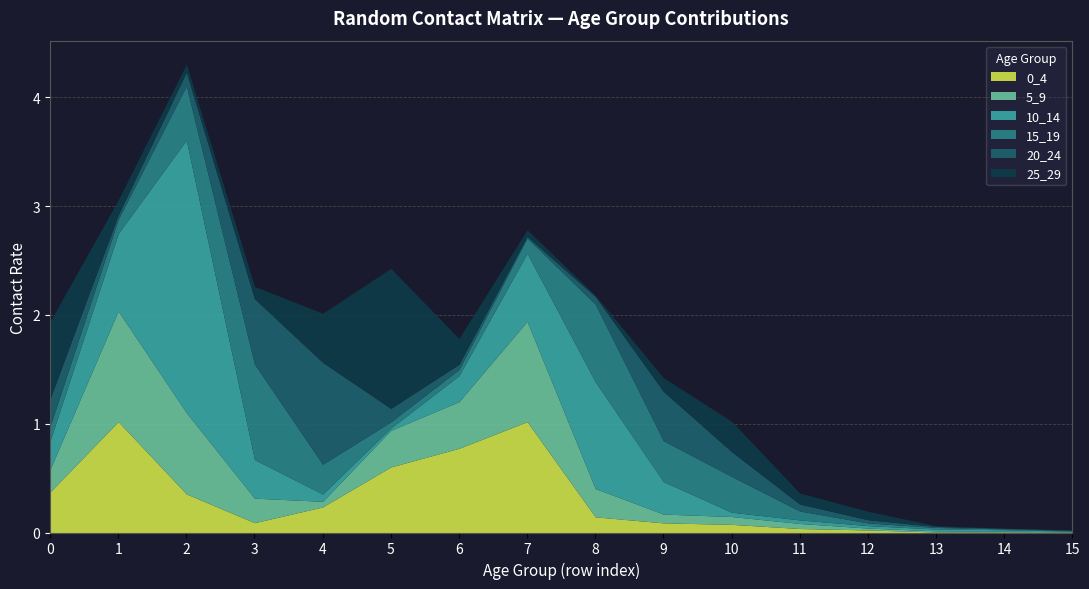

Between 1 and 11, which series saw the biggest shift?

0_4